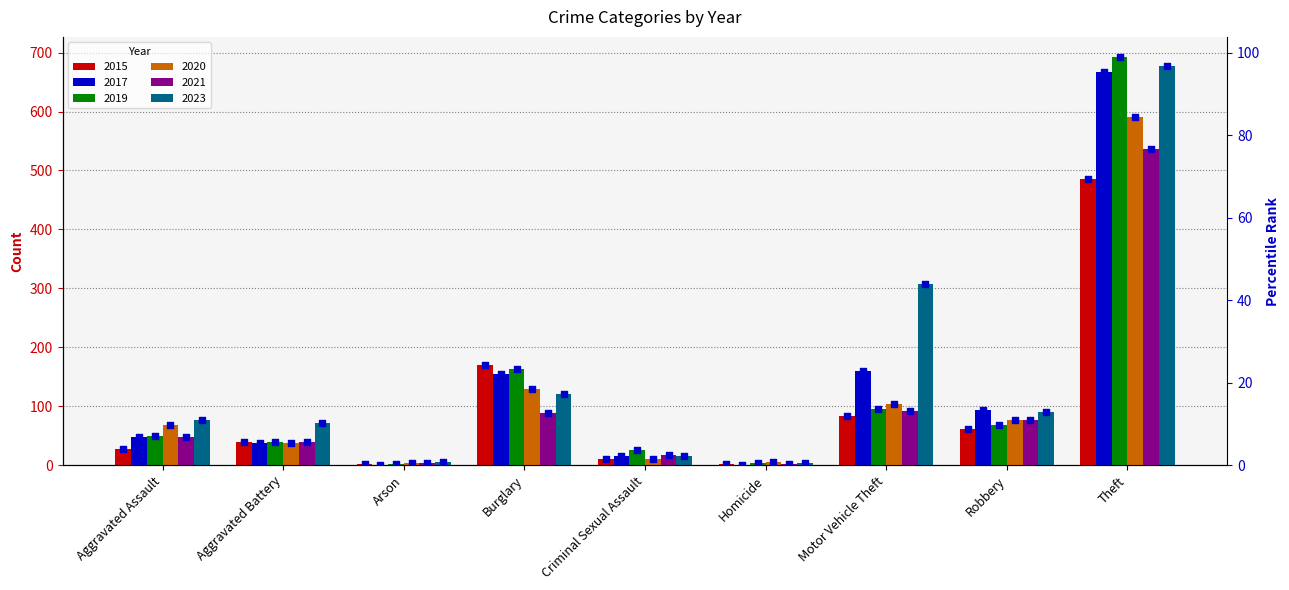

Between Theft and Burglary, which is larger?

Theft